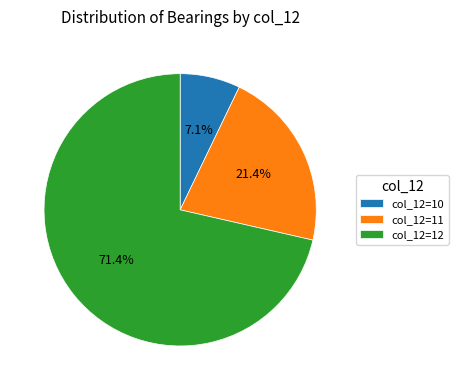

Does col_12=10 represent more than half of the total?

No